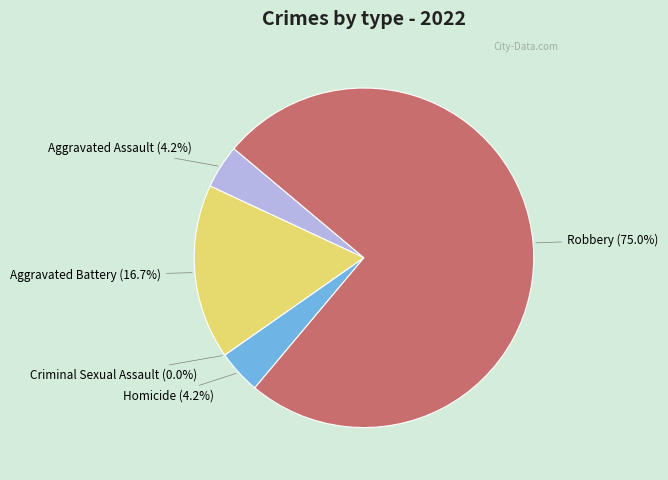

How many segments does this pie chart have?

5